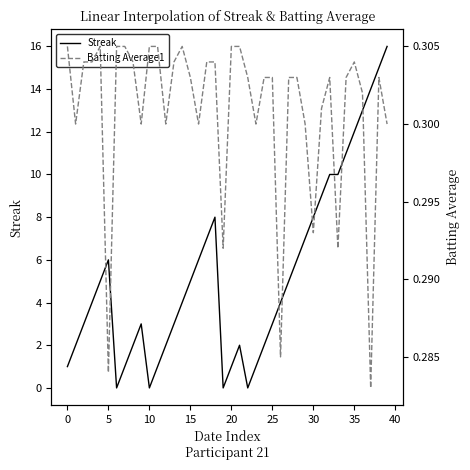

Reading left to right, extract all data points from this chart.

Streak: 1.0	2.0	3.0	4.0	5.0	6.0	0.0	1.0	2.0	3.0	0.0	1.0	2.0	3.0	4.0	5.0	6.0	7.0	8.0	0.0	1.0	2.0	0.0	1.0	2.0	3.0	4.0	5.0	6.0	7.0	8.0	9.0	10.0	10.0	11.0	12.0	13.0	14.0	15.0	16.0
Batting Average1: 0.3	0.3	0.3	0.3	0.3	0.3	0.3	0.3	0.3	0.3	0.3	0.3	0.3	0.3	0.3	0.3	0.3	0.3	0.3	0.3	0.3	0.3	0.3	0.3	0.3	0.3	0.3	0.3	0.3	0.3	0.3	0.3	0.3	0.3	0.3	0.3	0.3	0.3	0.3	0.3